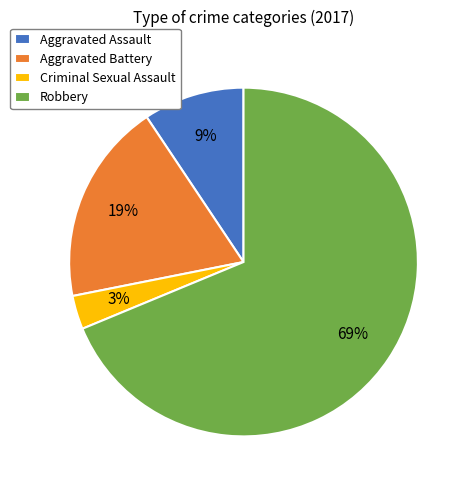

Do Aggravated Battery and Aggravated Assault together represent more than half of the pie?

No